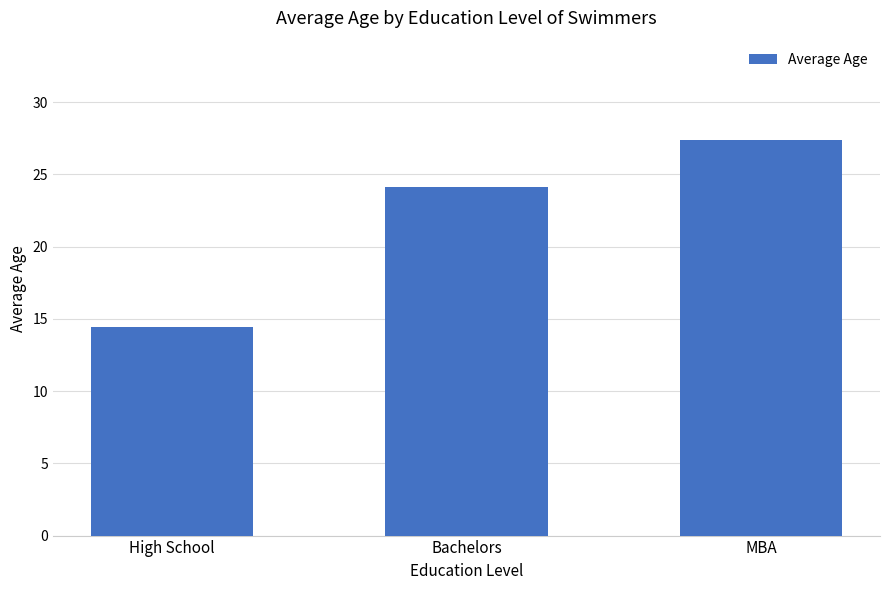

What is the value of the 1st bar from the left?

14.5